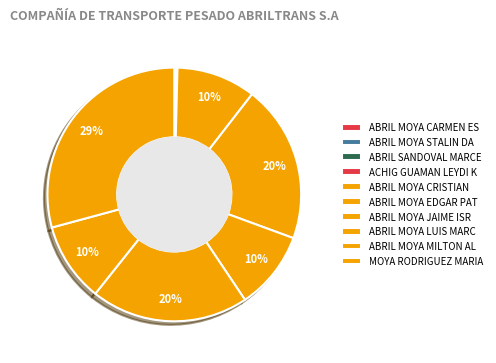

What is the largest slice in the pie chart?

MOYA RODRIGUEZ MARIA ETELVINA